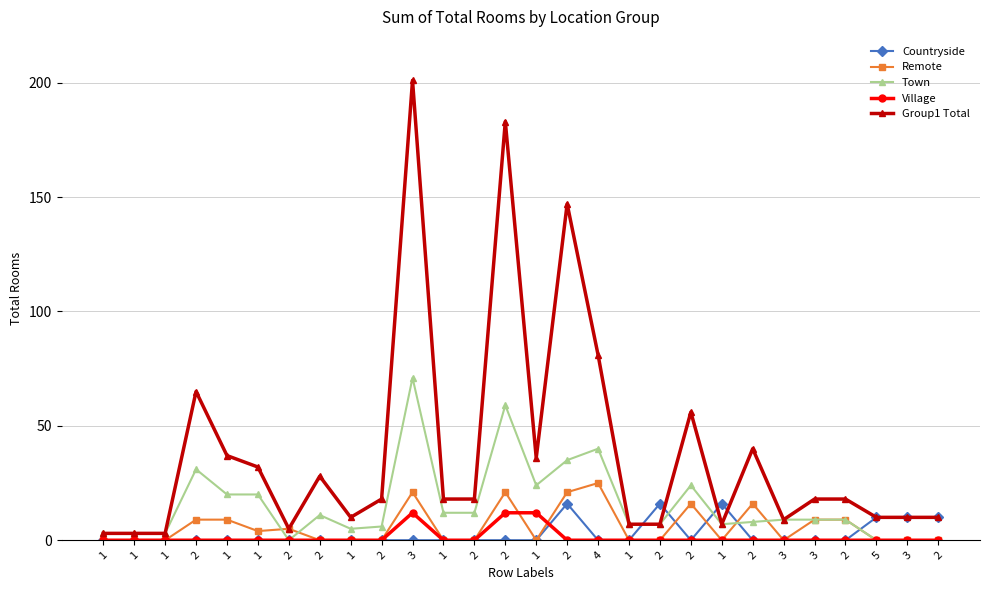

At which category is the sum across all series the highest?

3